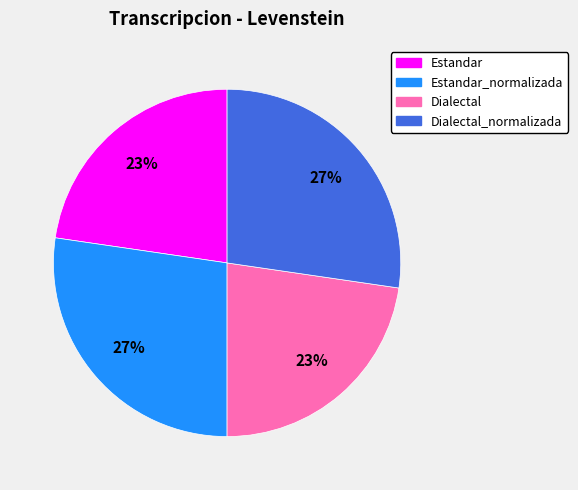

Is Estandar_normalizada the majority of the pie?

No